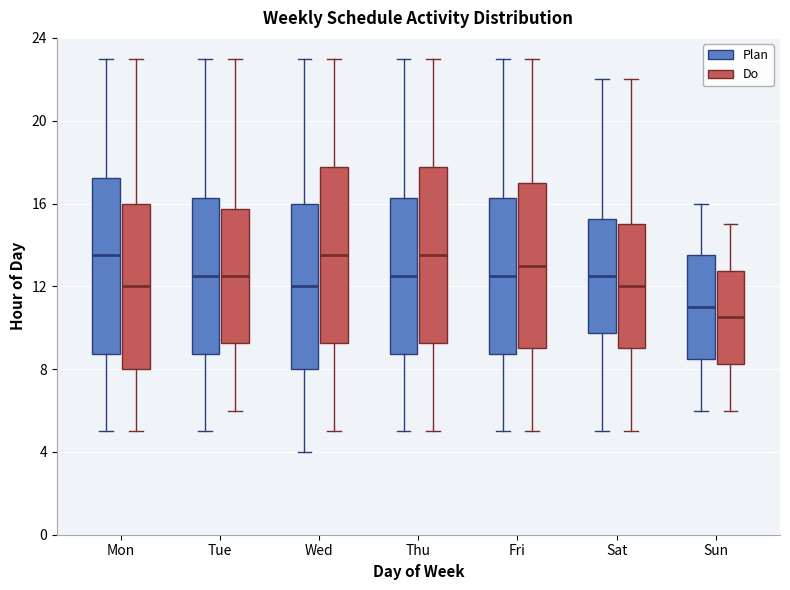

Reading left to right, read every box against the y-axis: the position of its median line, the range the box covers, and the ends of its whiskers. The values are not printed on the chart, so give them approximately, as read against the axis.

Mon (Plan): median 13.5, box 9.0 to 17.5, whiskers 5.0 to 23.0
Mon (Do): median 12.0, box 8.0 to 16.0, whiskers 5.0 to 23.0
Tue (Plan): median 12.5, box 9.0 to 16.5, whiskers 5.0 to 23.0
Tue (Do): median 12.5, box 9.5 to 16.0, whiskers 6.0 to 23.0
Wed (Plan): median 12.0, box 8.0 to 16.0, whiskers 4.0 to 23.0
Wed (Do): median 13.5, box 9.5 to 18.0, whiskers 5.0 to 23.0
Thu (Plan): median 12.5, box 9.0 to 16.5, whiskers 5.0 to 23.0
Thu (Do): median 13.5, box 9.5 to 18.0, whiskers 5.0 to 23.0
Fri (Plan): median 12.5, box 9.0 to 16.5, whiskers 5.0 to 23.0
Fri (Do): median 13.0, box 9.0 to 17.0, whiskers 5.0 to 23.0
Sat (Plan): median 12.5, box 10.0 to 15.5, whiskers 5.0 to 22.0
Sat (Do): median 12.0, box 9.0 to 15.0, whiskers 5.0 to 22.0
Sun (Plan): median 11.0, box 8.5 to 13.5, whiskers 6.0 to 16.0
Sun (Do): median 10.5, box 8.5 to 13.0, whiskers 6.0 to 15.0